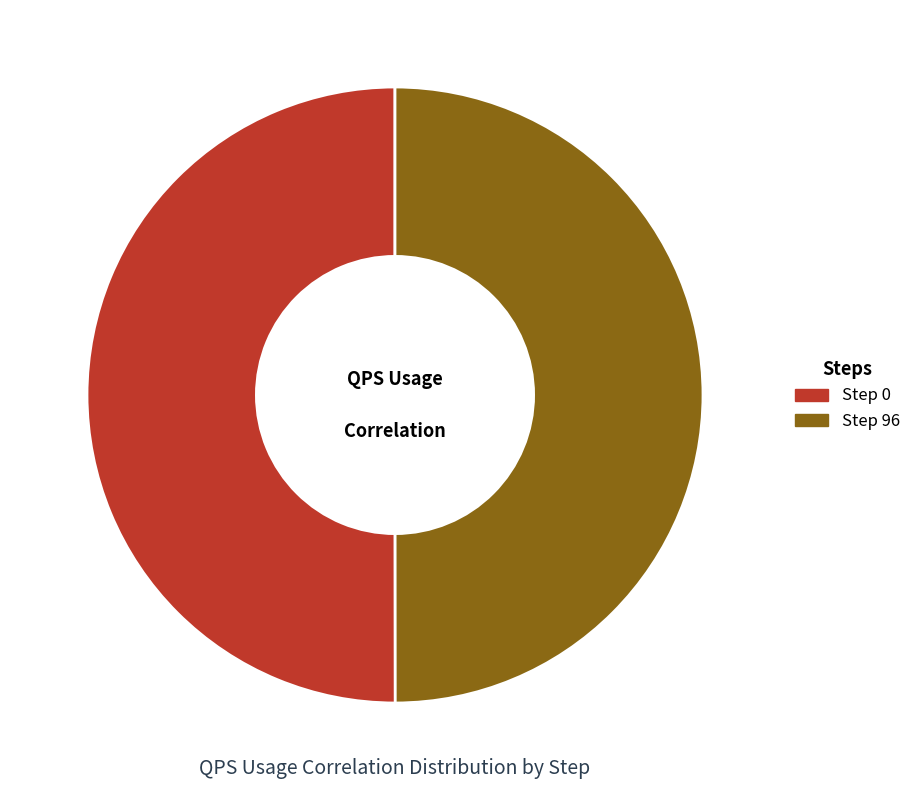

Is the sum of Step 0 and Step 96 greater than half?

Yes